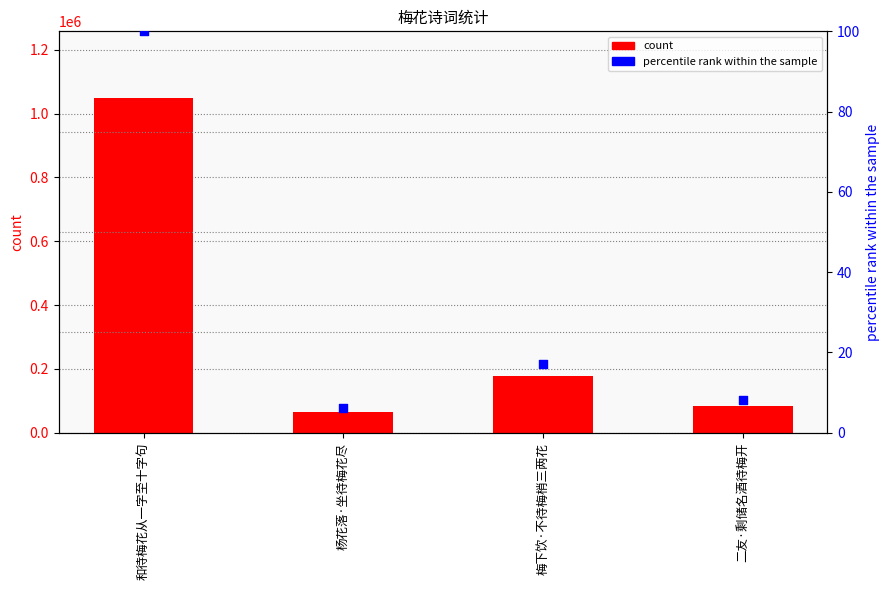

Which series has the largest total across all categories?

count